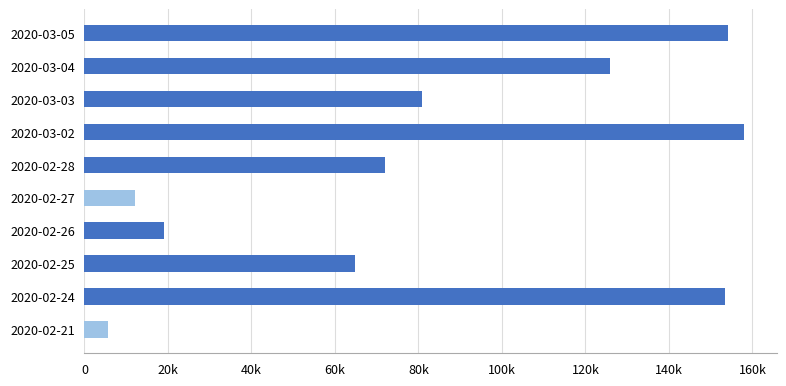

How many values are below 80800?

5